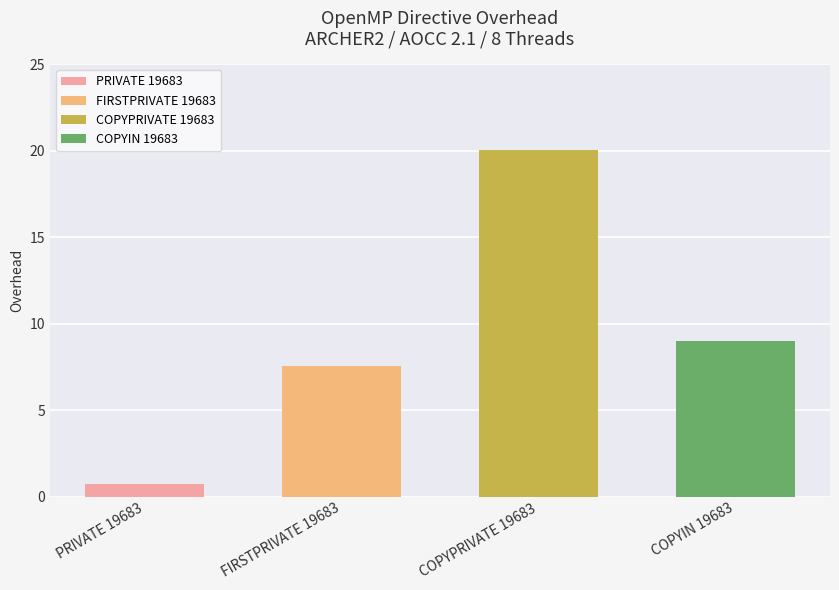

What value does the data have at COPYPRIVATE 19683?

20.1